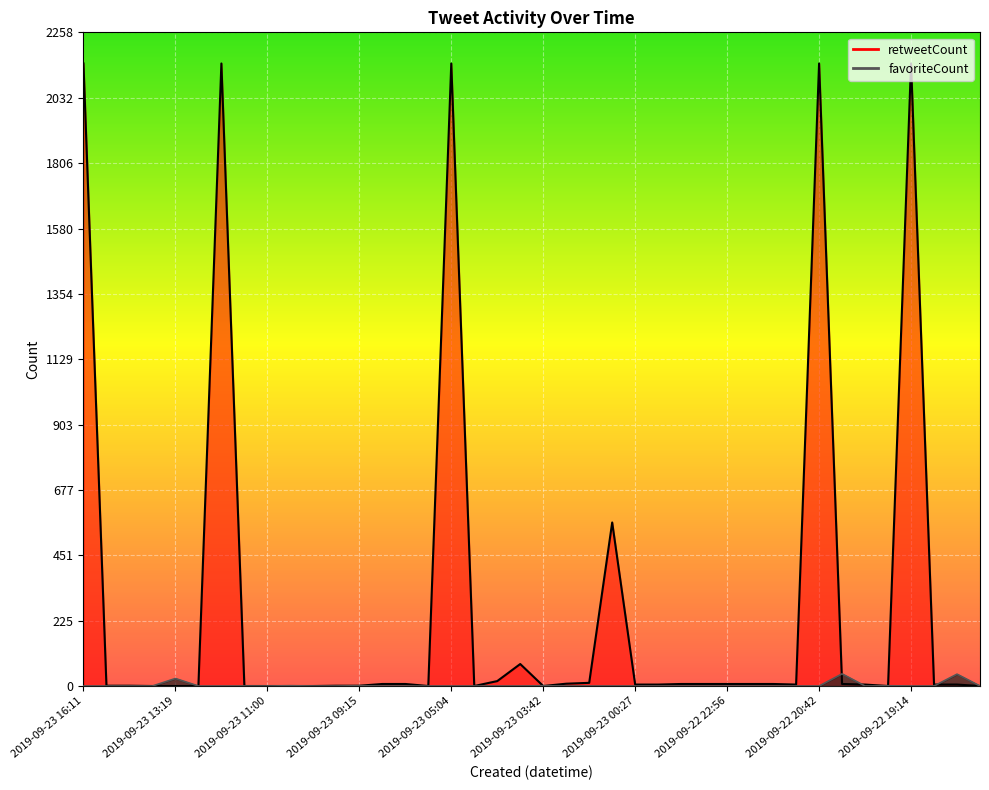

What is the highest value of the favoriteCount series?

42